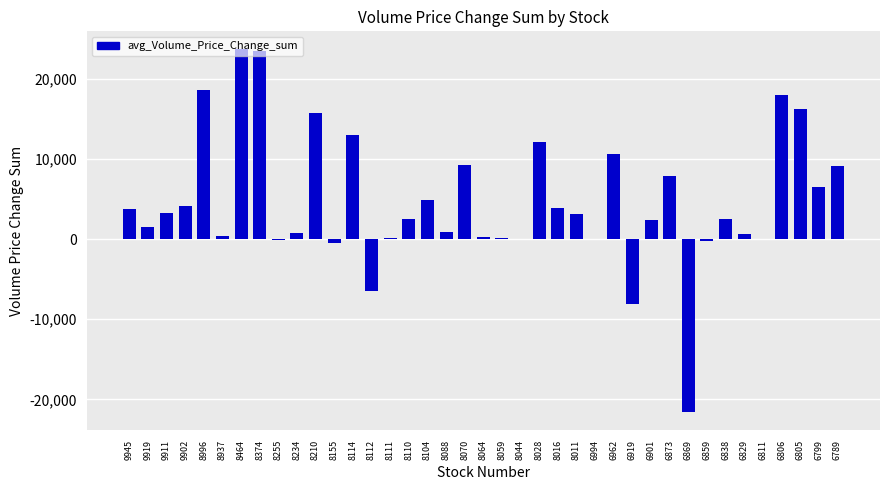

The chart shows a value of 7842.1 at 6873. True or false?

True